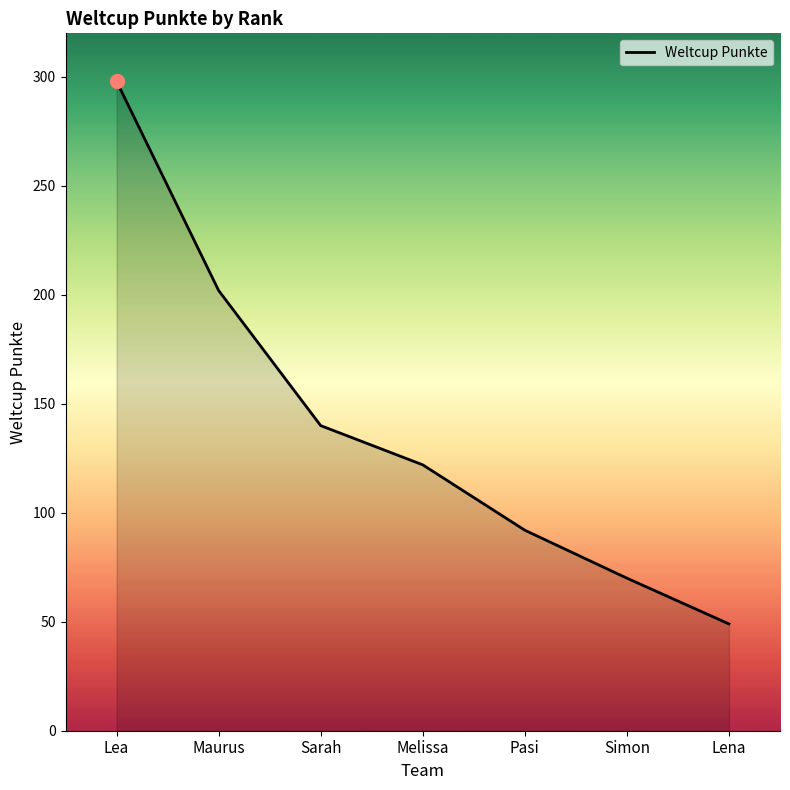

What is the sum of the values at Lea and Melissa?

420